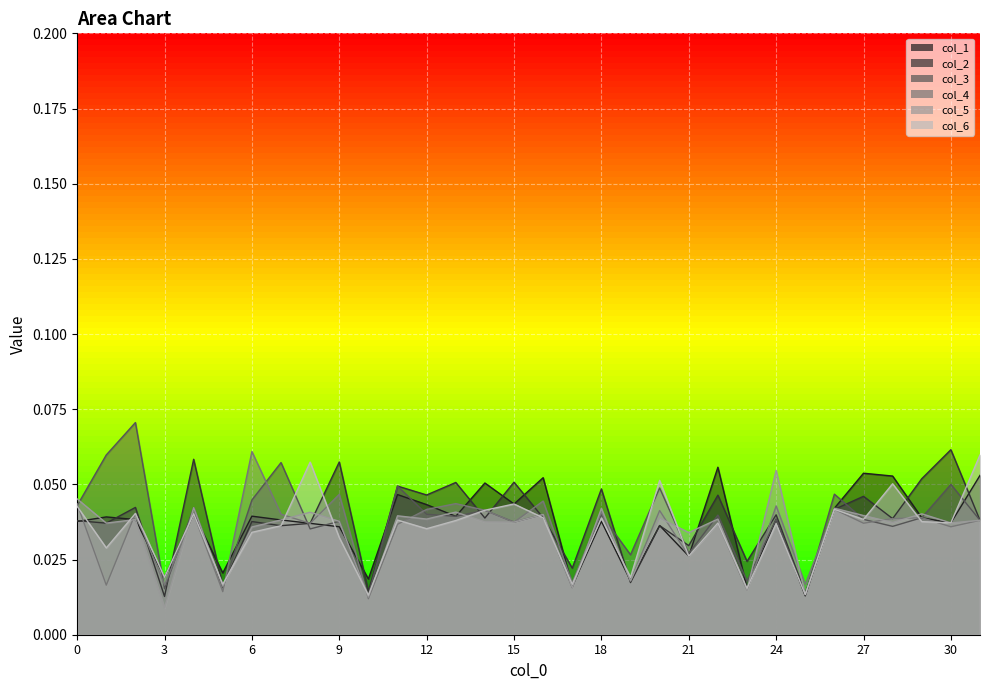

The value of col_2 at 31 is 0.0. True or false?

True